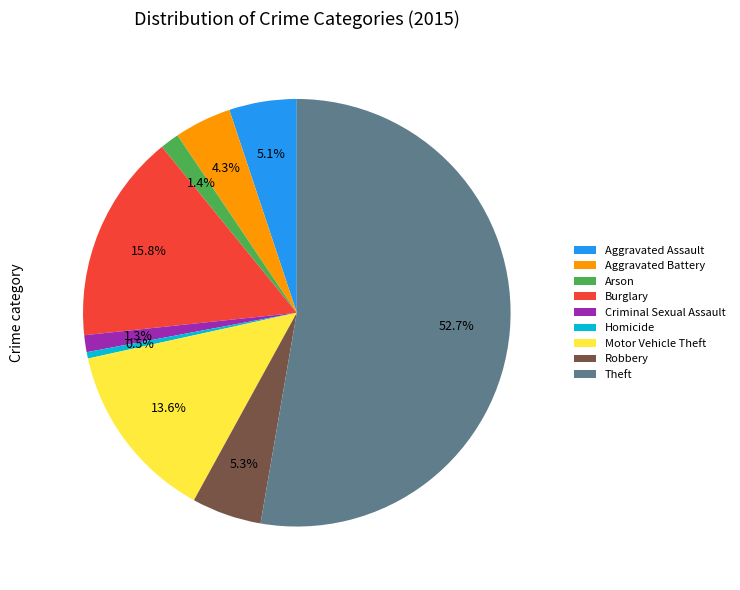

Which slice is the largest?

Theft